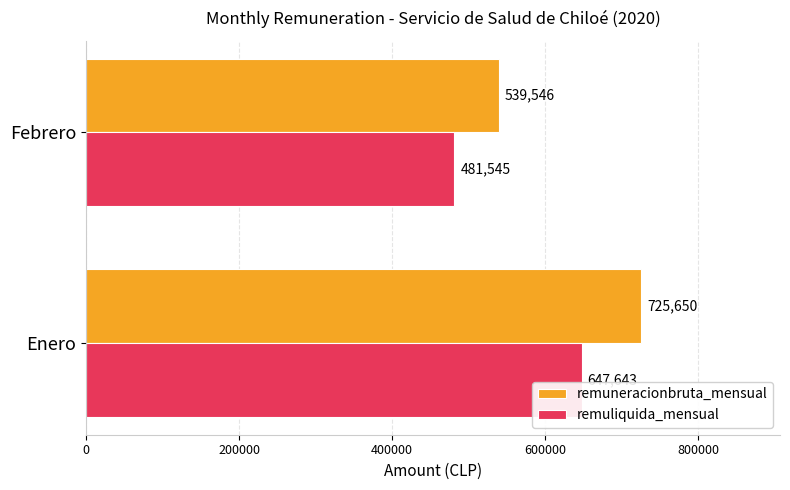

What is the sum of all remuliquida_mensual values?

1129187.6